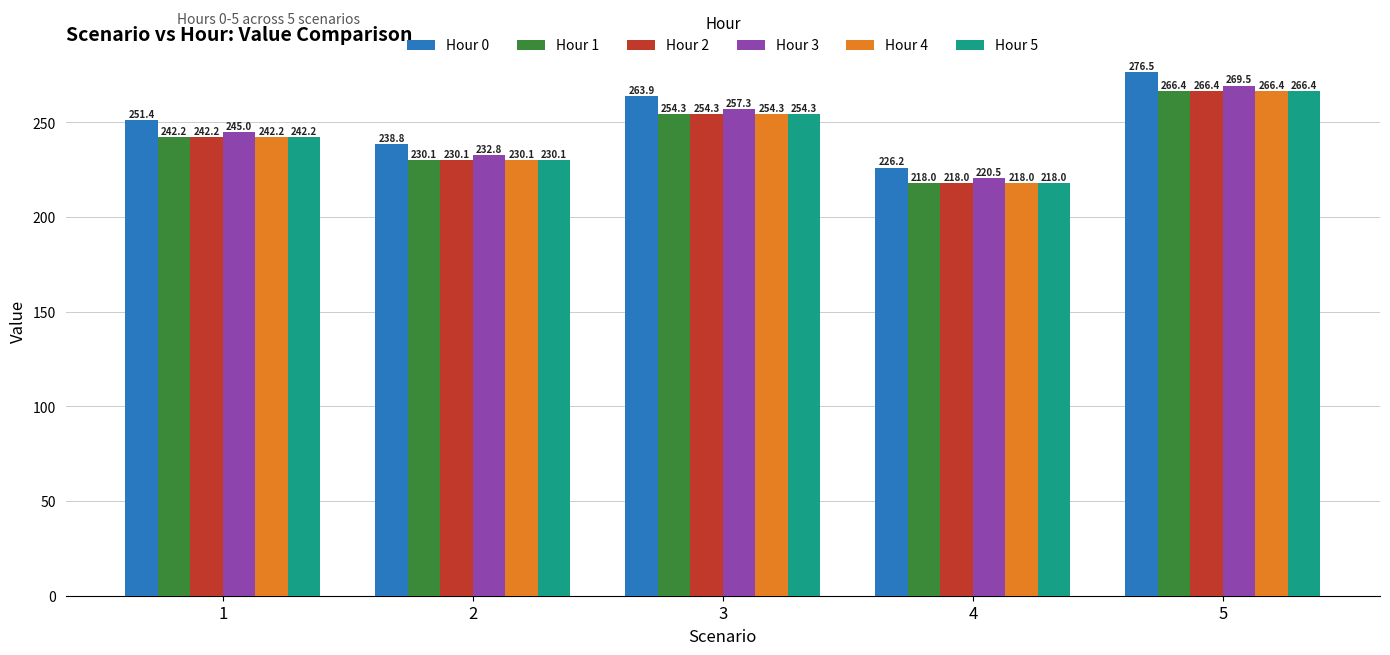

Between 2 and 5, which series saw the biggest shift?

Hour 0